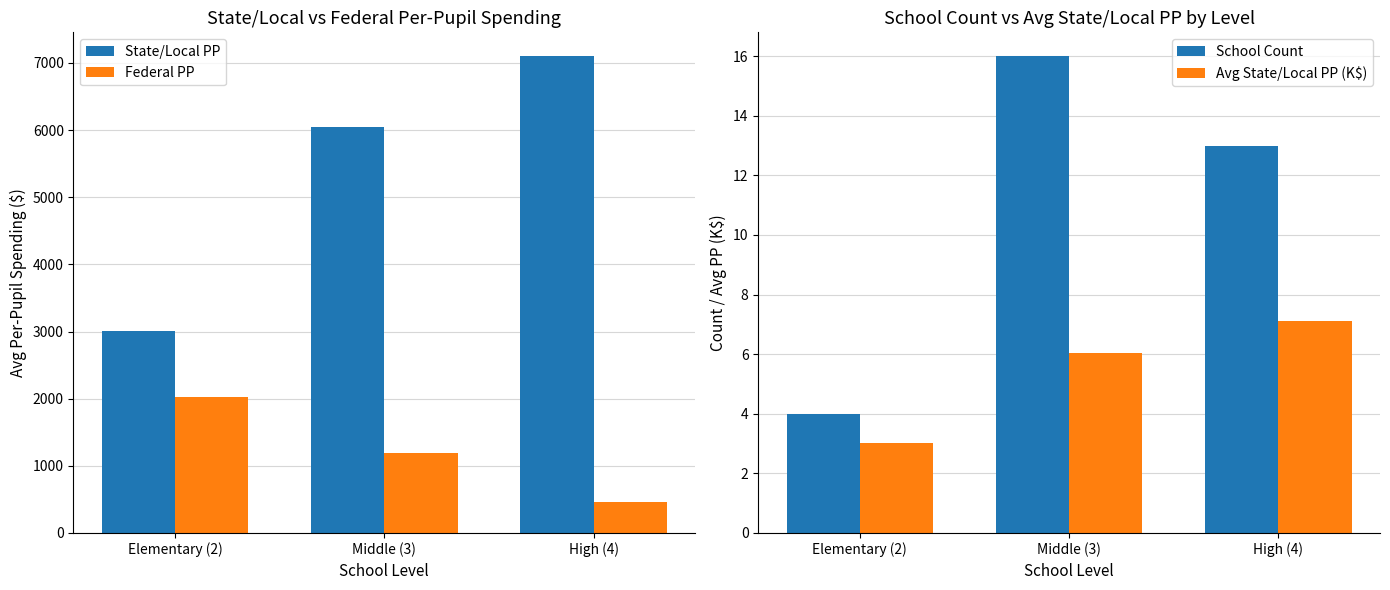

How many data points does each series have?

3